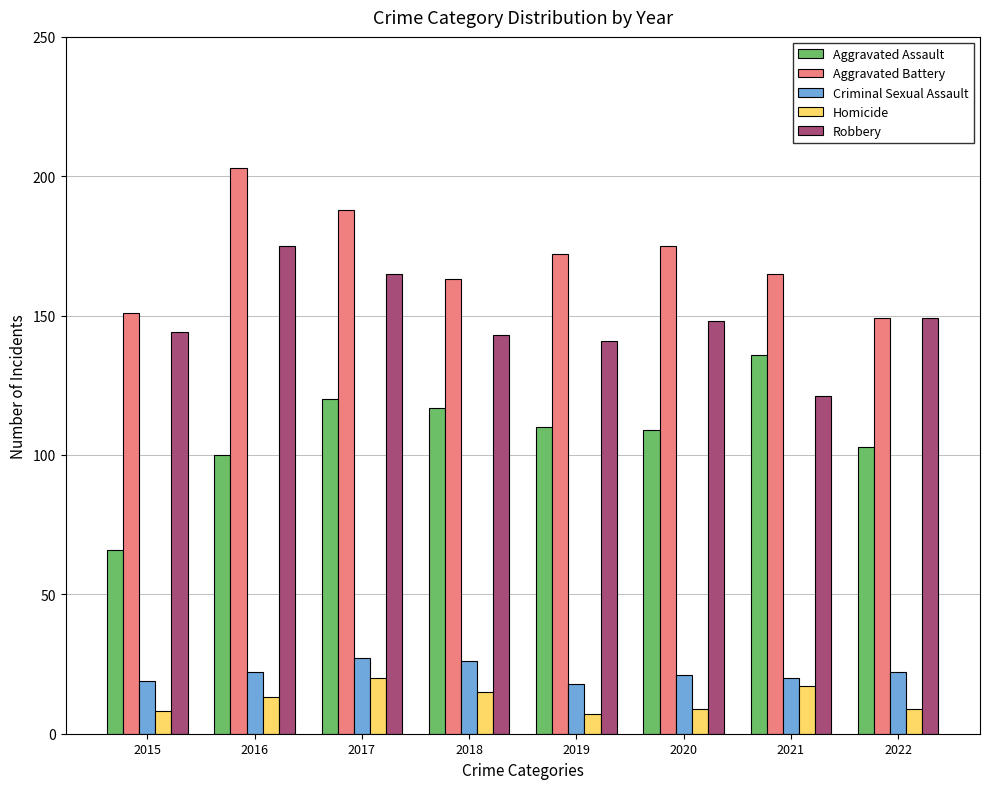

What is the difference between the highest and lowest values at 2022?

140